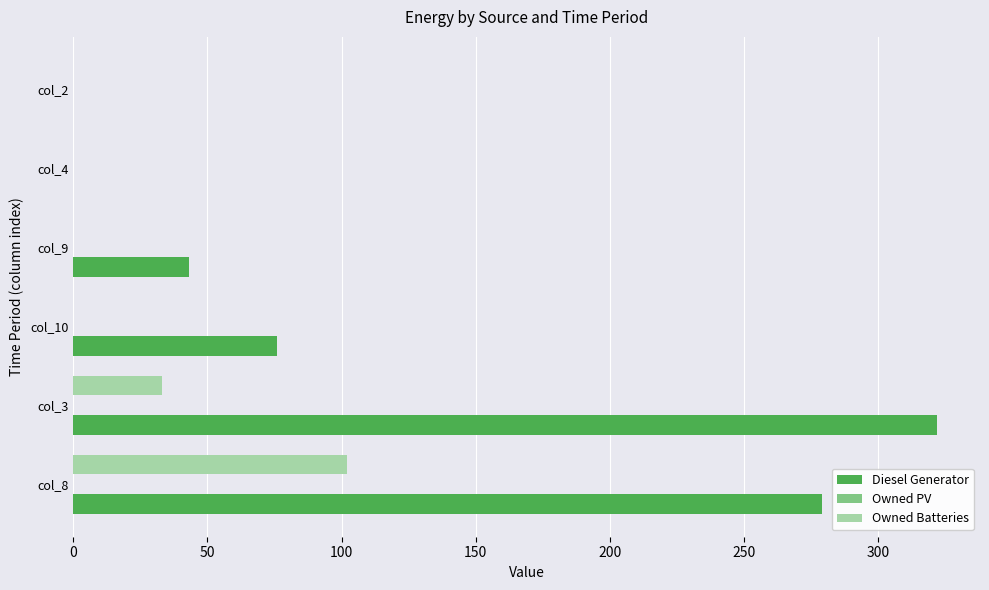

Count the number of categories in the chart.

6